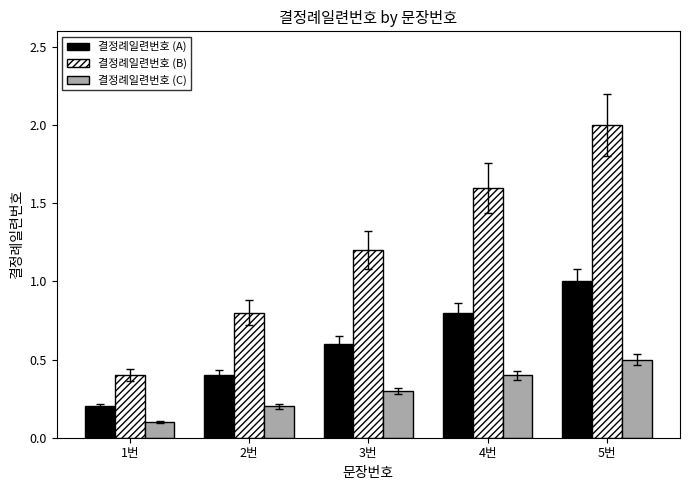

What is the smallest value displayed?

0.1